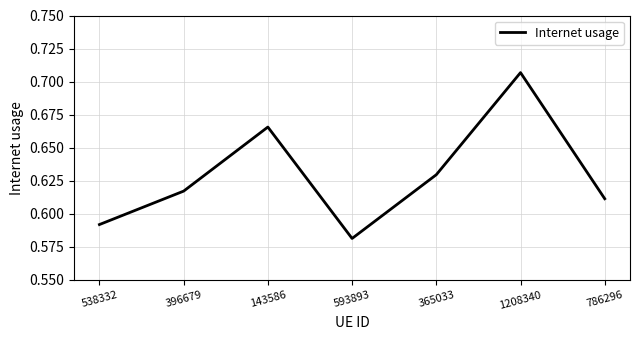

List the labels in order of value, smallest first.

593893, 538332, 786296, 396679, 365033, 143586, 1208340